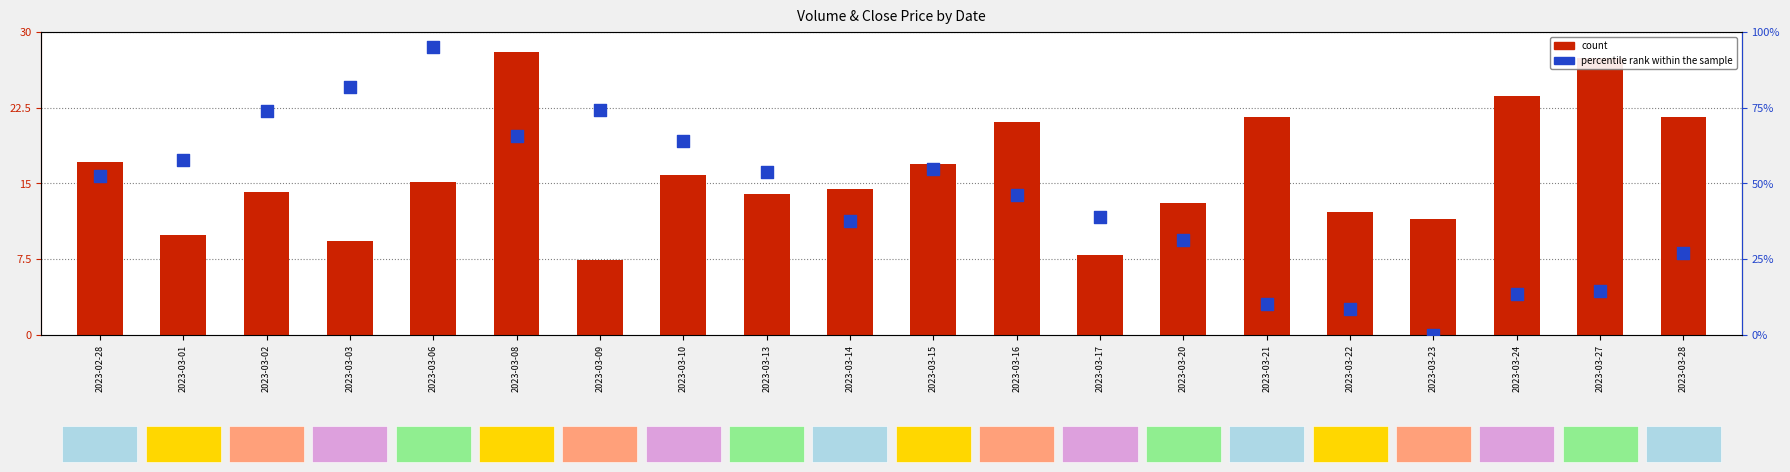

What is the total value across all series at 2023-03-02?

87.9